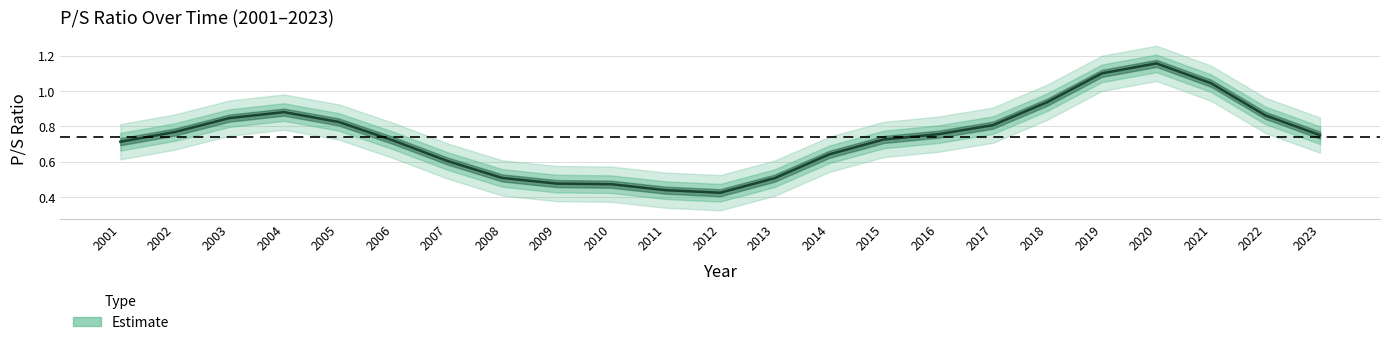

What is the sum of all values?

17.0